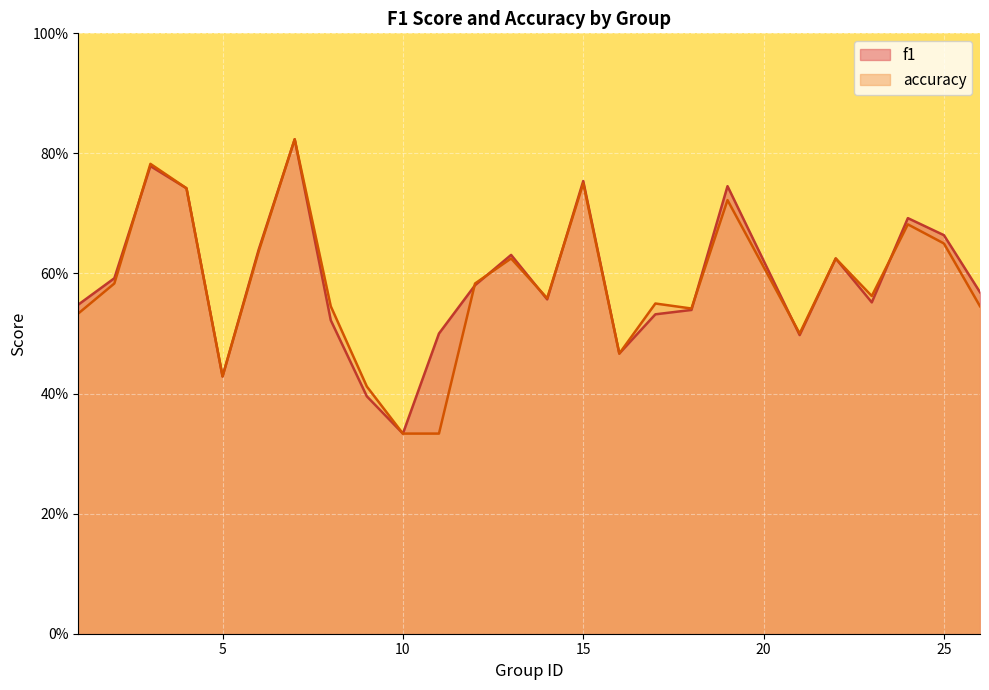

Which series ends up on top after the final intersection of f1 and accuracy?

f1